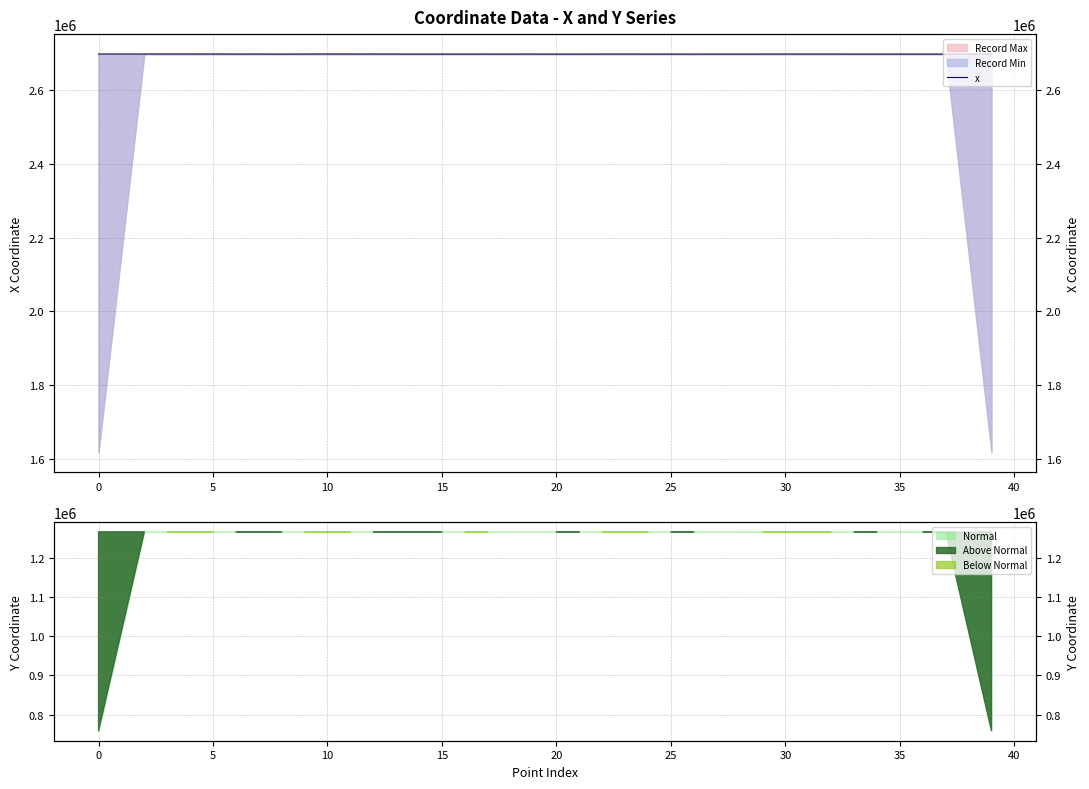

How many points are higher than both their immediate neighbors (excluding endpoints)?

12